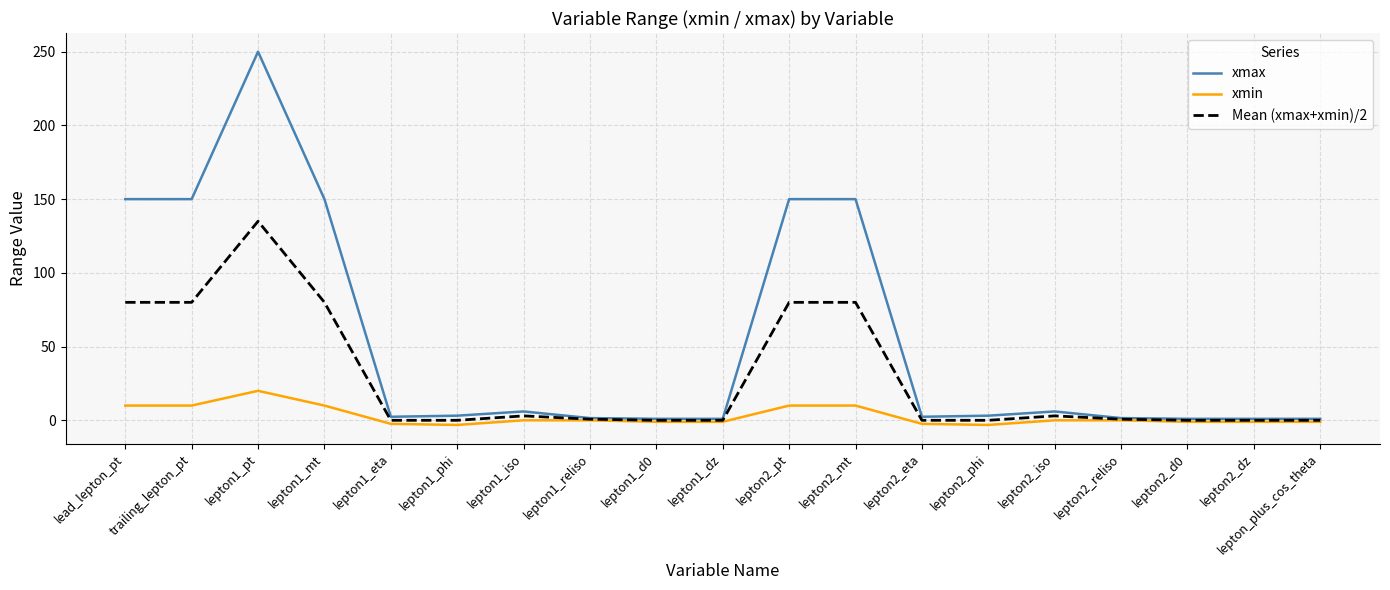

List the series in order of their peak value, lowest first.

xmin, Mean (xmax+xmin)/2, xmax